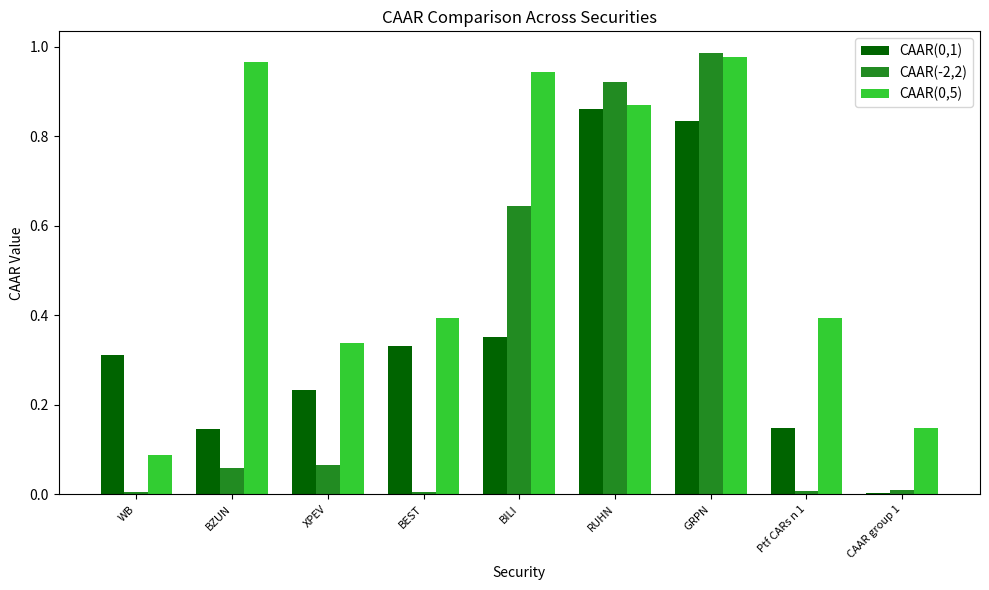

True or false: CAAR(-2,2) has a value of 0.0 at BZUN.

False